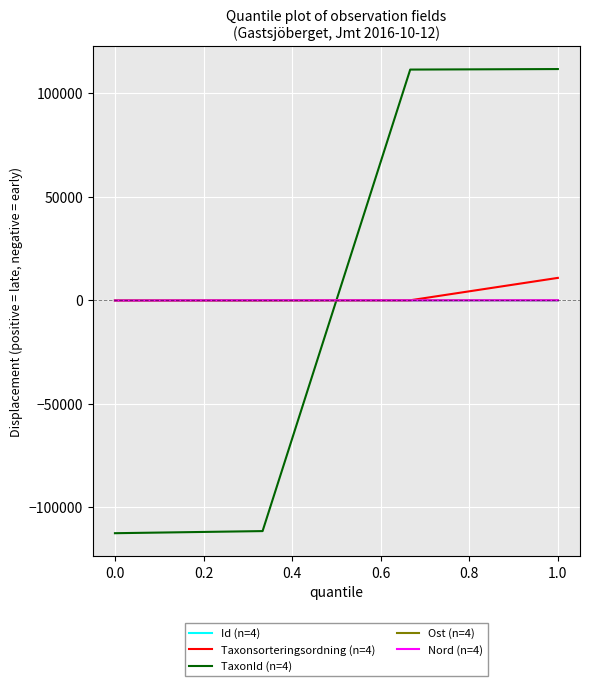

What is the smallest value displayed?

-112537.5